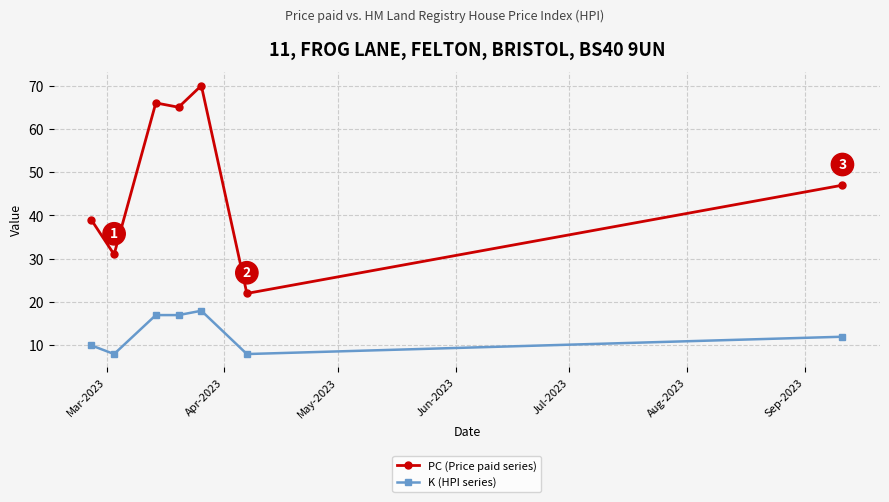

What is the average value of the PC (Price paid series) series?

49